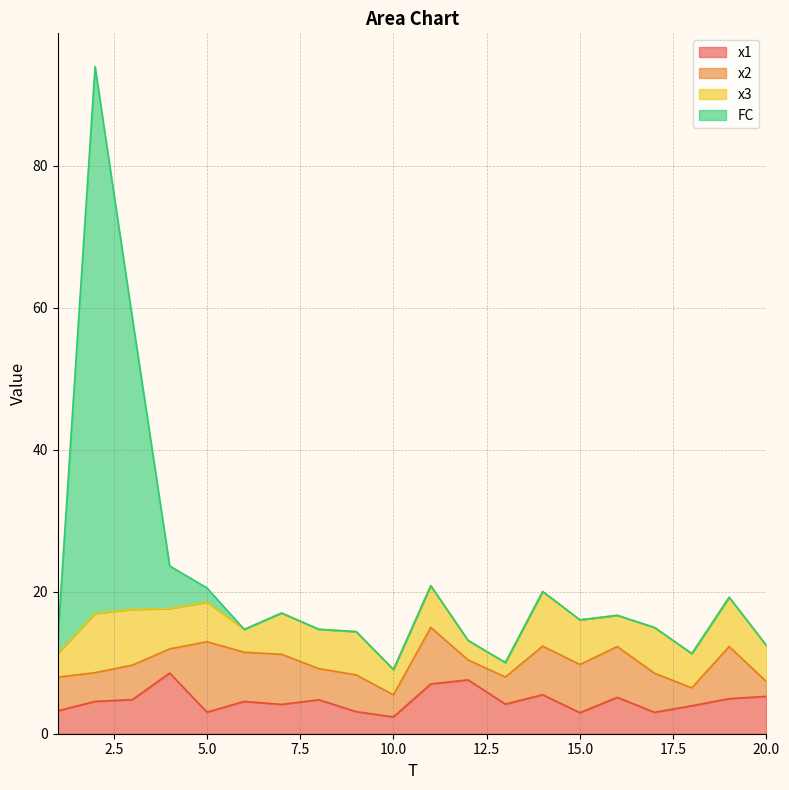

What is the difference between the maximum and minimum values in the FC series?

84.9